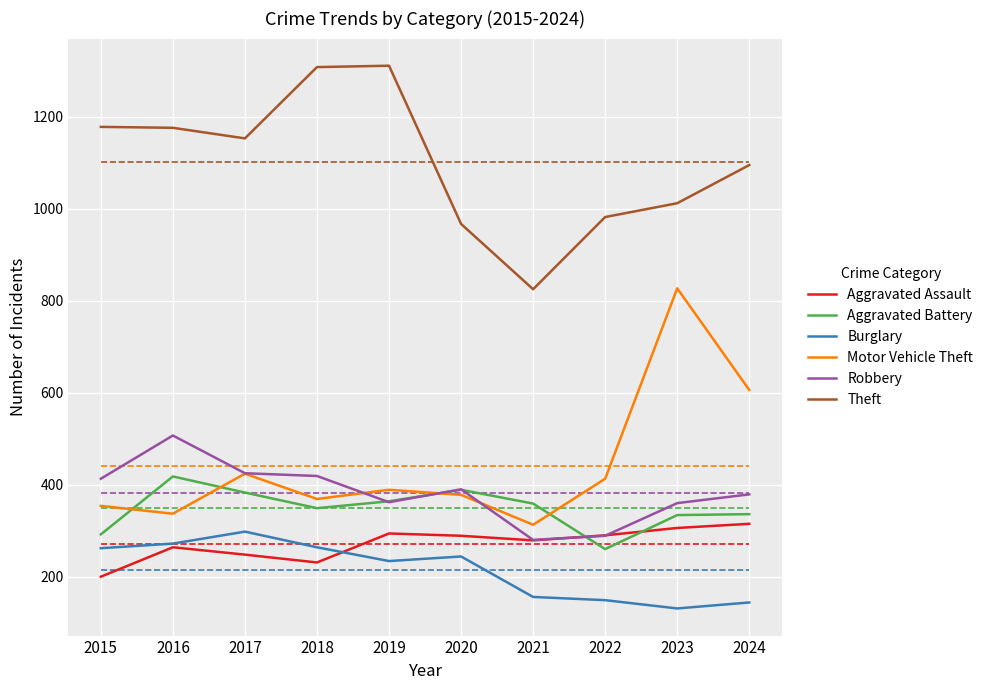

In Motor Vehicle Theft, how many points are higher than both neighbors (excluding endpoints)?

3